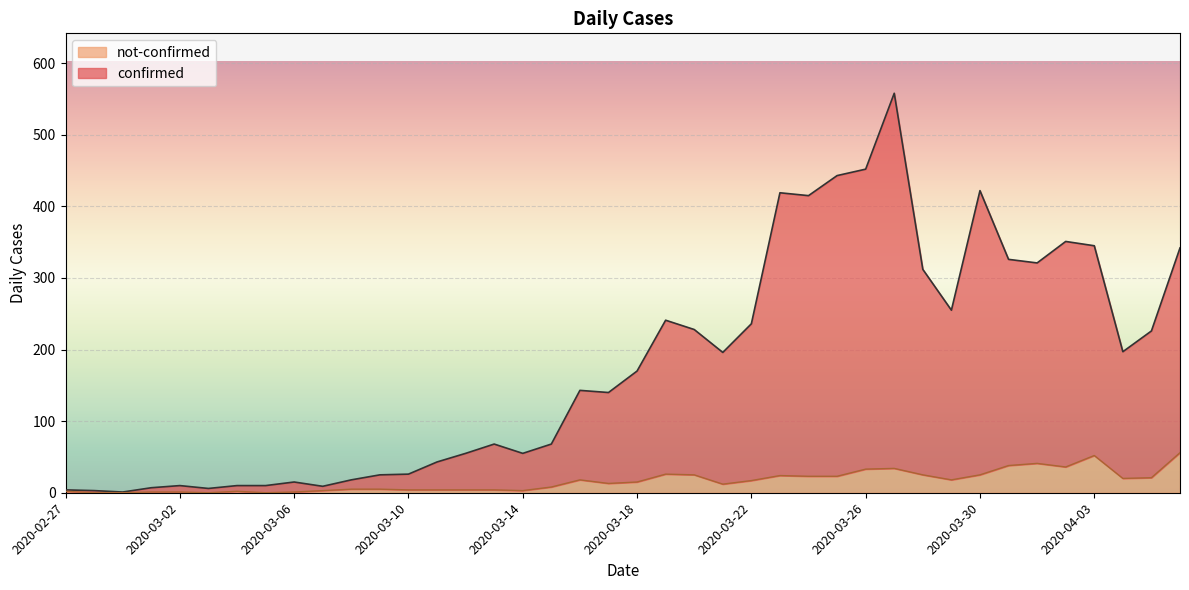

The value of confirmed at 2020-02-29 is 0. True or false?

False